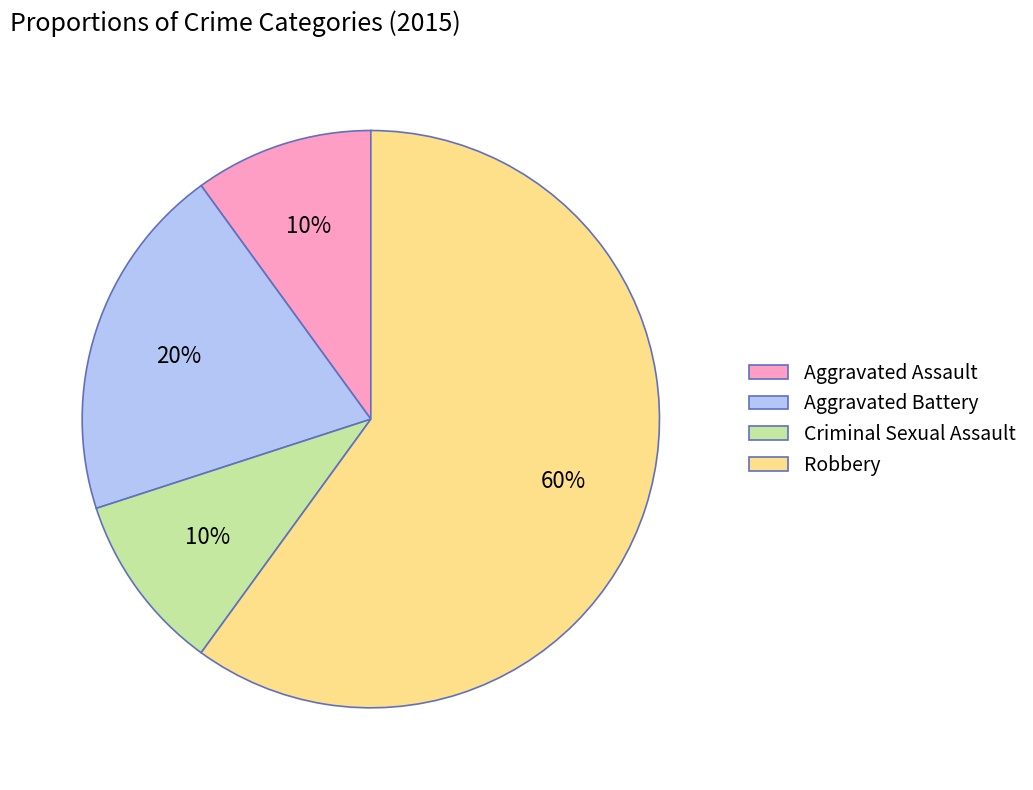

The Aggravated Battery slice represents 20% of the pie. True or false?

True